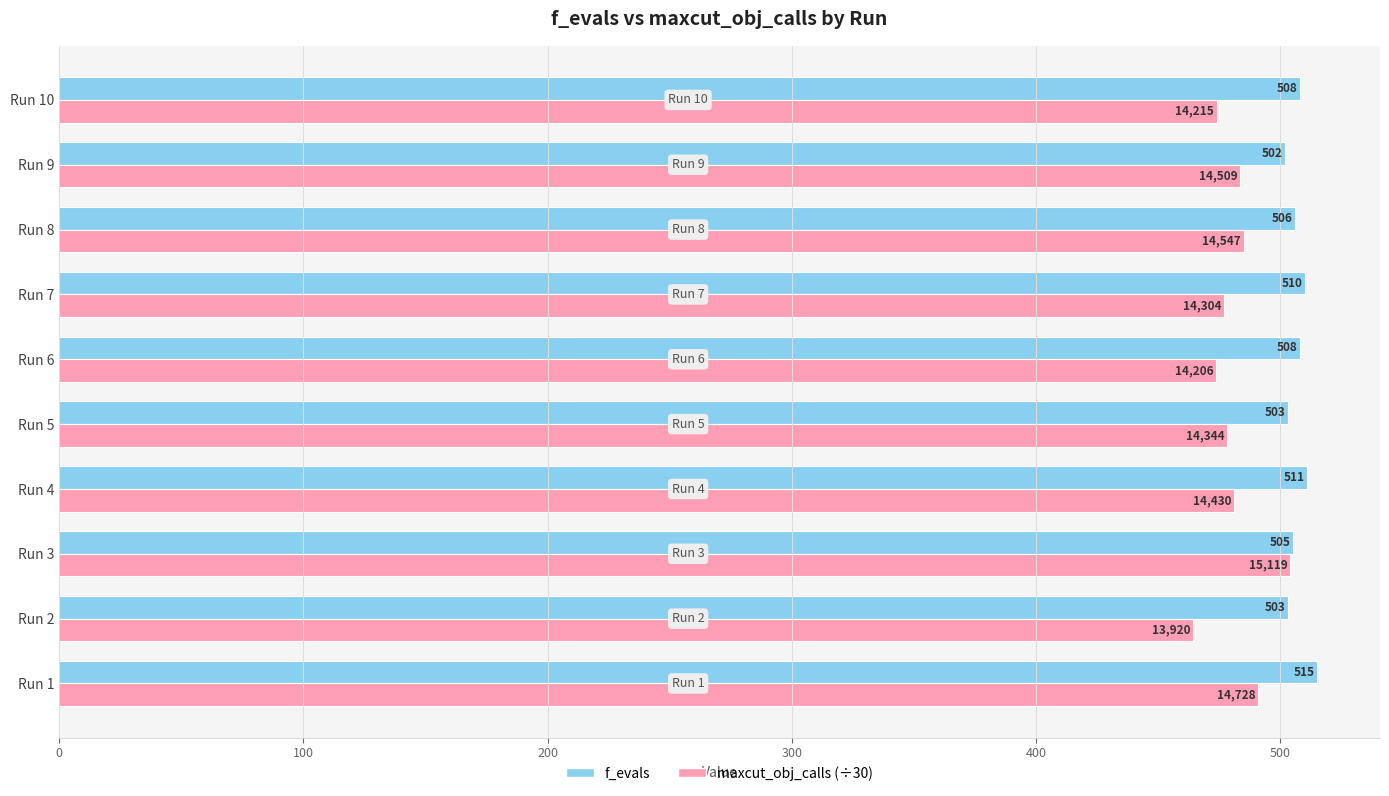

Read the f_evals value at Run 9.

502.0